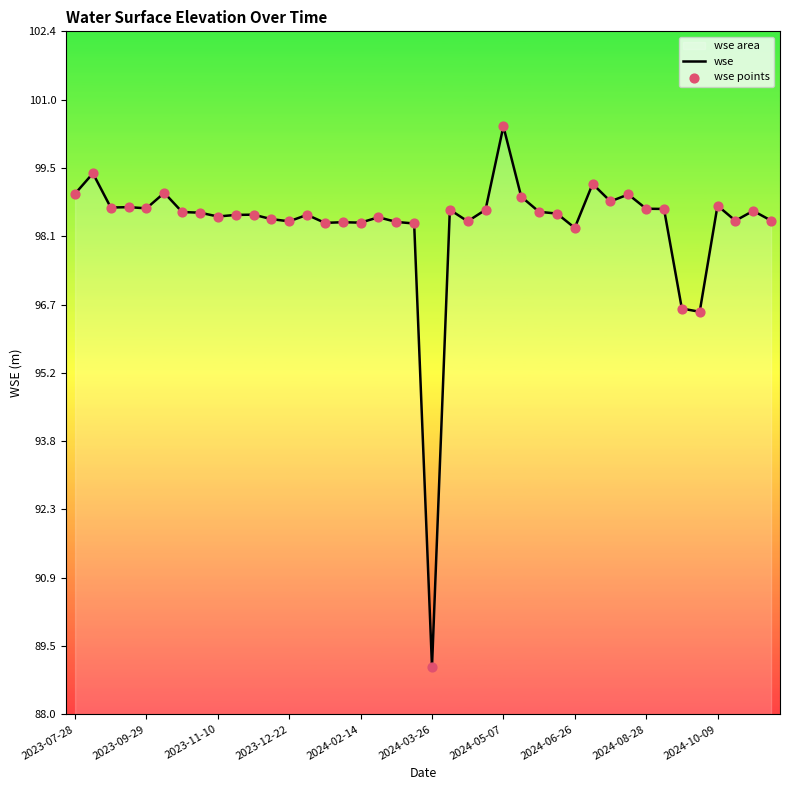

What is the difference between the maximum and minimum values?

11.4